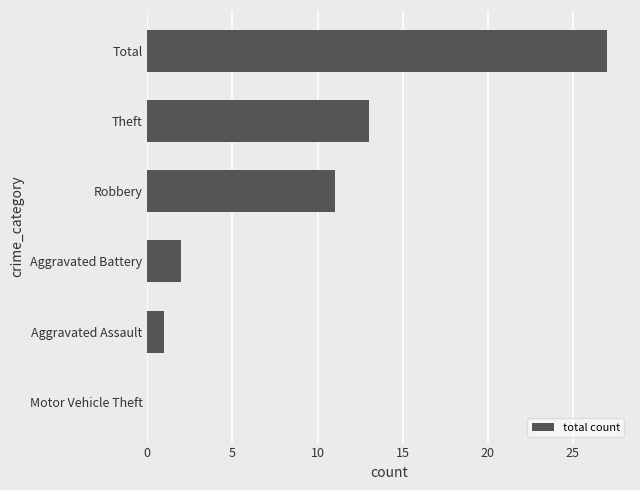

What is the approximate value at Theft, to the nearest 10?

10